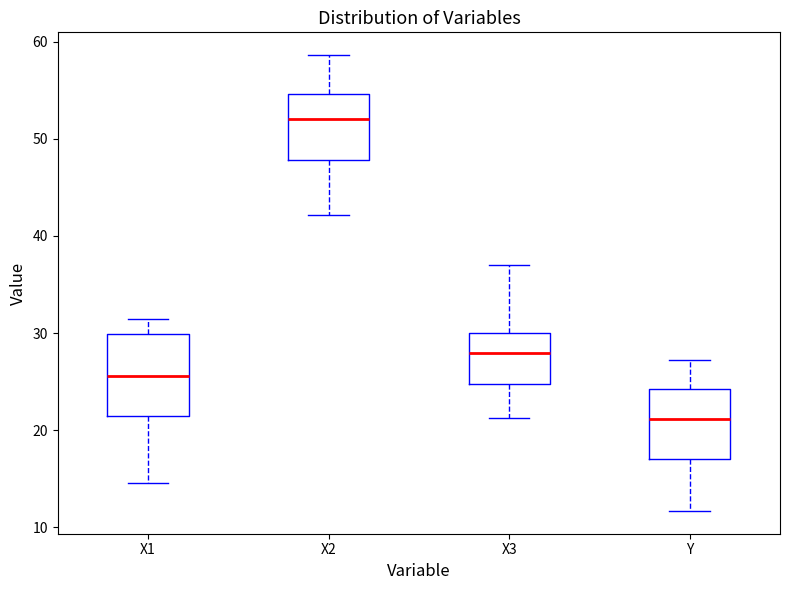

Reading left to right, read every box against the y-axis: the position of its median line, the range the box covers, and the ends of its whiskers. The values are not printed on the chart, so give them approximately, as read against the axis.

X1: median 26, box 22 to 30, whiskers 15 to 31
X2: median 52, box 48 to 55, whiskers 42 to 59
X3: median 28, box 25 to 30, whiskers 21 to 37
Y: median 21, box 17 to 24, whiskers 12 to 27